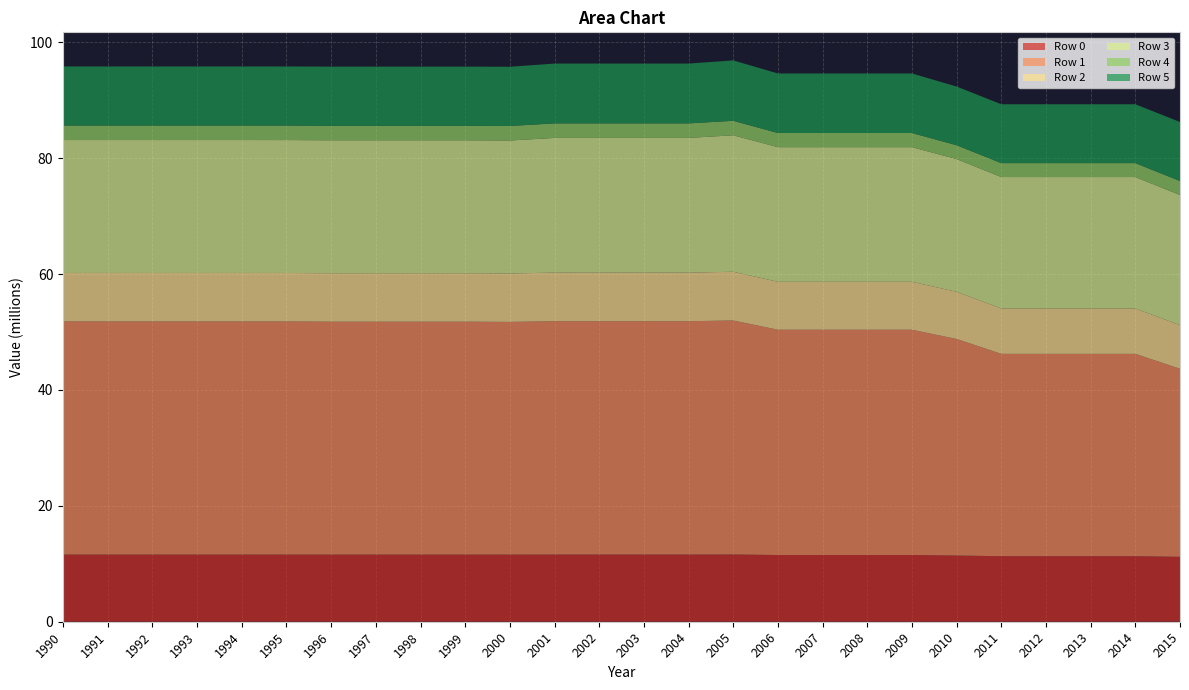

Reading left to right, transcribe all the data shown in this chart.

Row 0: 11589300	11588850	11588850	11588850	11588850	11588400	11586150	11586150	11586150	11586150	11583900	11594700	11594700	11594700	11594700	11605500	11514150	11514150	11514150	11514150	11422800	11312550	11312550	11312550	11312550	11202300
Row 1: 40241700	40240800	40240800	40240800	40240800	40239900	40202550	40202550	40202550	40202550	40165200	40276800	40276800	40276800	40276800	40388400	38884050	38884050	38884050	38884050	37379700	34921350	34921350	34921350	34921350	32463000
Row 2: 8366400	8365950	8365950	8365950	8365950	8365500	8361000	8361000	8361000	8361000	8356500	8384850	8384850	8384850	8384850	8413200	8275050	8275050	8275050	8275050	8136900	7830900	7830900	7830900	7830900	7524900
Row 3: 22941000	22941000	22941000	22941000	22941000	22941000	22944600	22944600	22944600	22944600	22948200	23250150	23250150	23250150	23250150	23552100	23234400	23234400	23234400	23234400	22916700	22687200	22687200	22687200	22687200	22457700
Row 4: 2502000	2502000	2502000	2502000	2502000	2502000	2506500	2506500	2506500	2506500	2511000	2505600	2505600	2505600	2505600	2500200	2443950	2443950	2443950	2443950	2387700	2402550	2402550	2402550	2402550	2417400
Row 5: 10203300	10202400	10202400	10202400	10202400	10201500	10212750	10212750	10212750	10212750	10224000	10324800	10324800	10324800	10324800	10425600	10278000	10278000	10278000	10278000	10130400	10161450	10161450	10161450	10161450	10192500